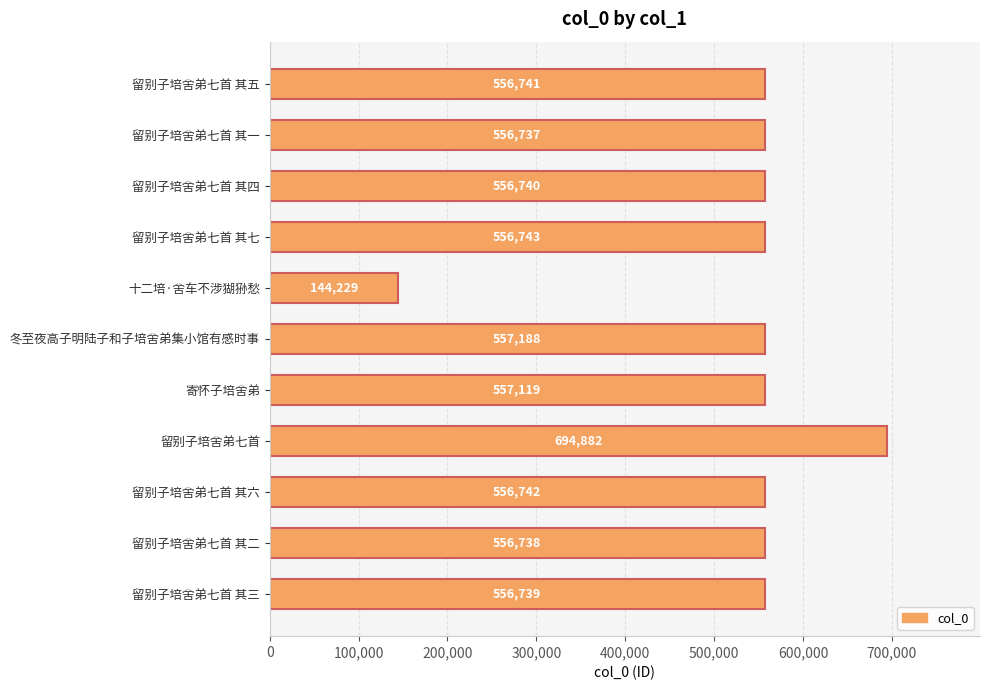

True or false: the data shows 69046 at 十二培·舍车不涉猢狲愁.

False